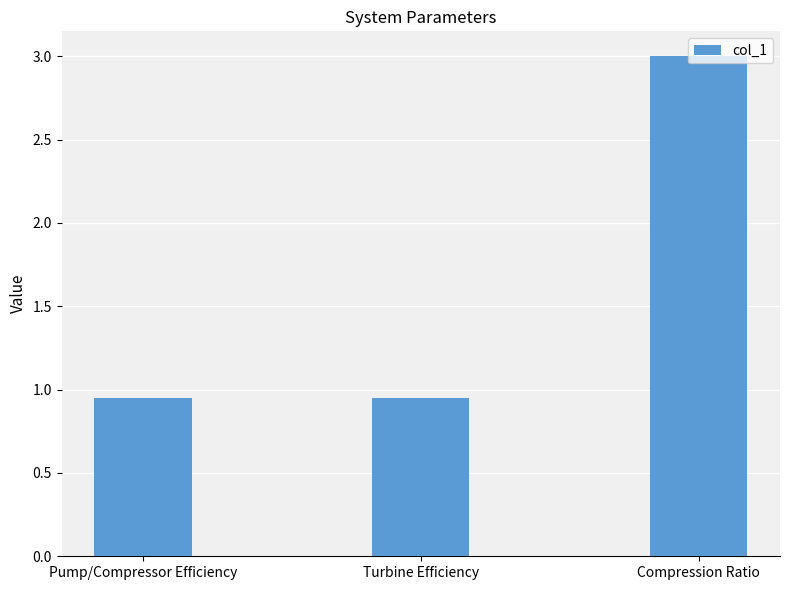

Which category has the highest value across all series?

Compression Ratio